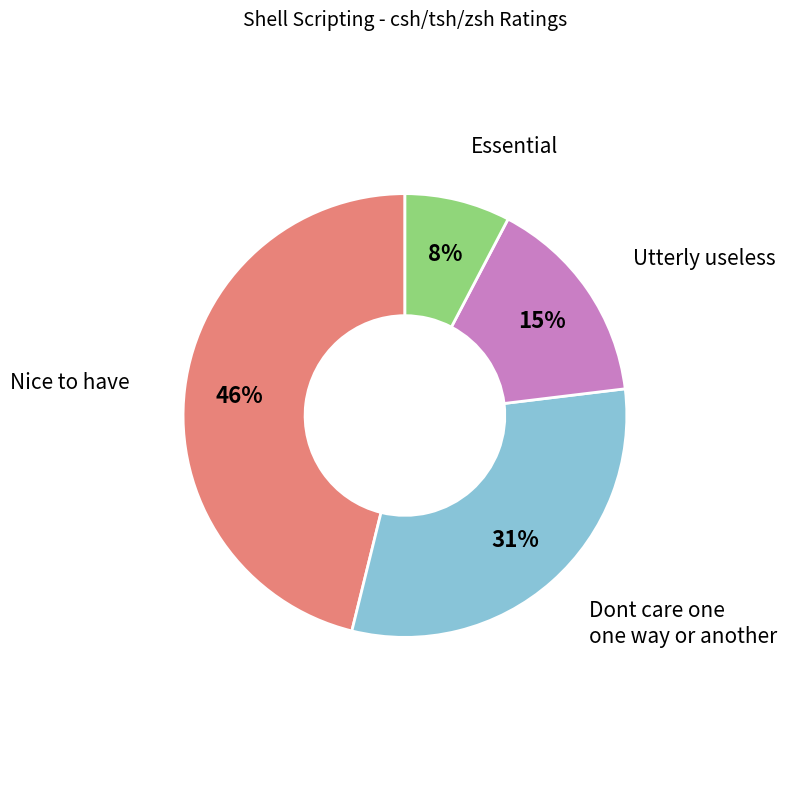

Is it true that Nice to have is 30% of the pie?

False